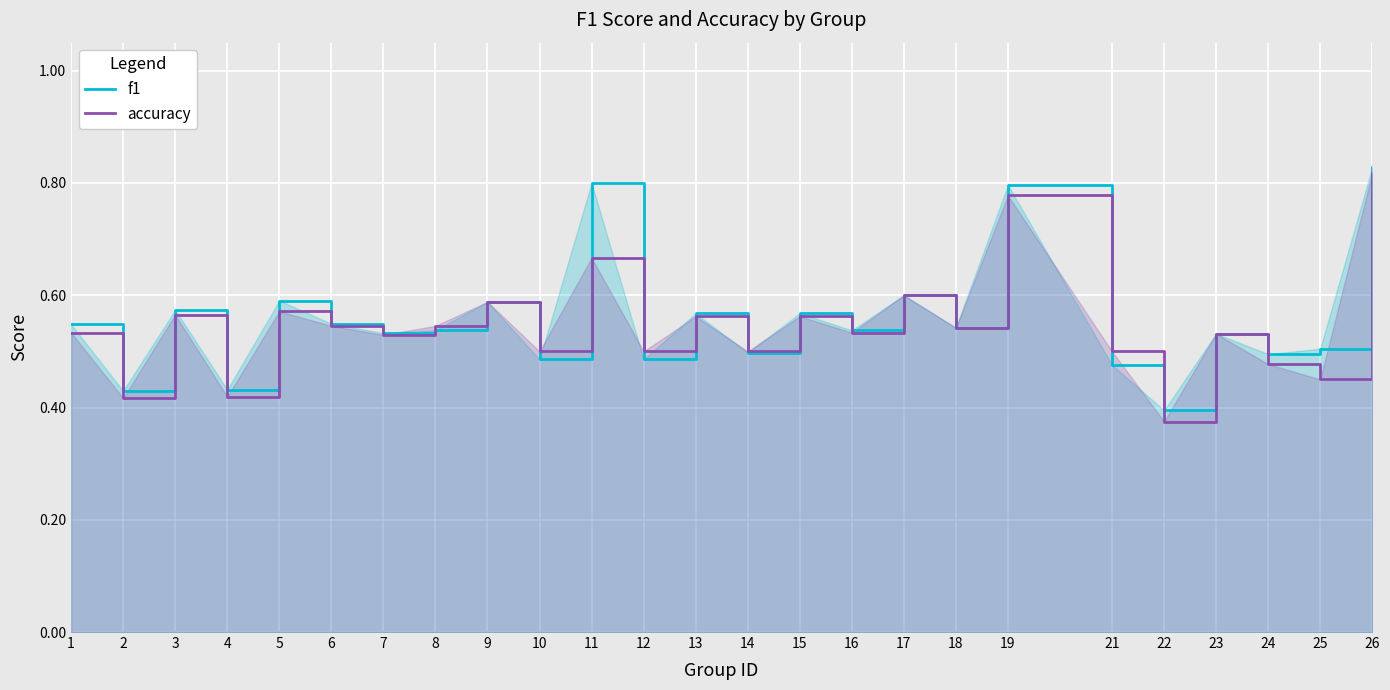

Is it true that f1 equals 0.5 at 10?

True